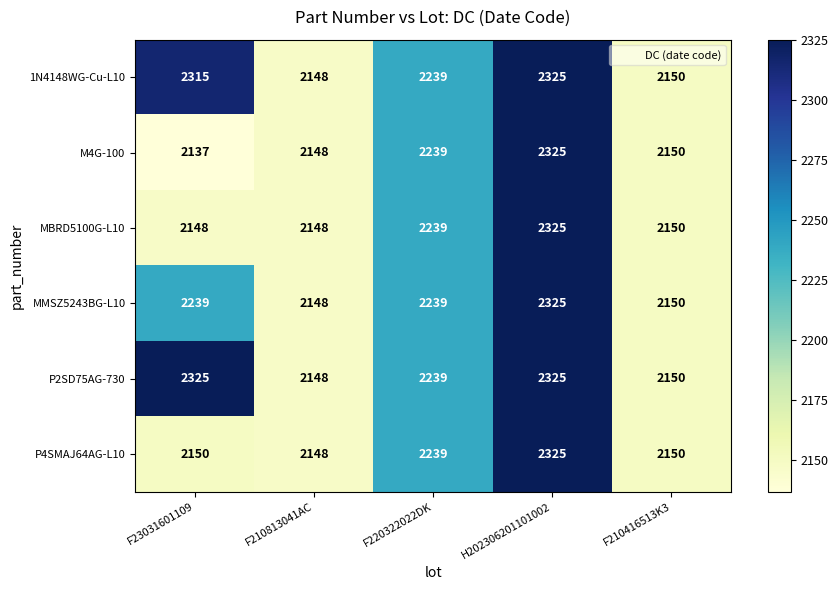

At which category is the sum across all series the highest?

H202306201101002